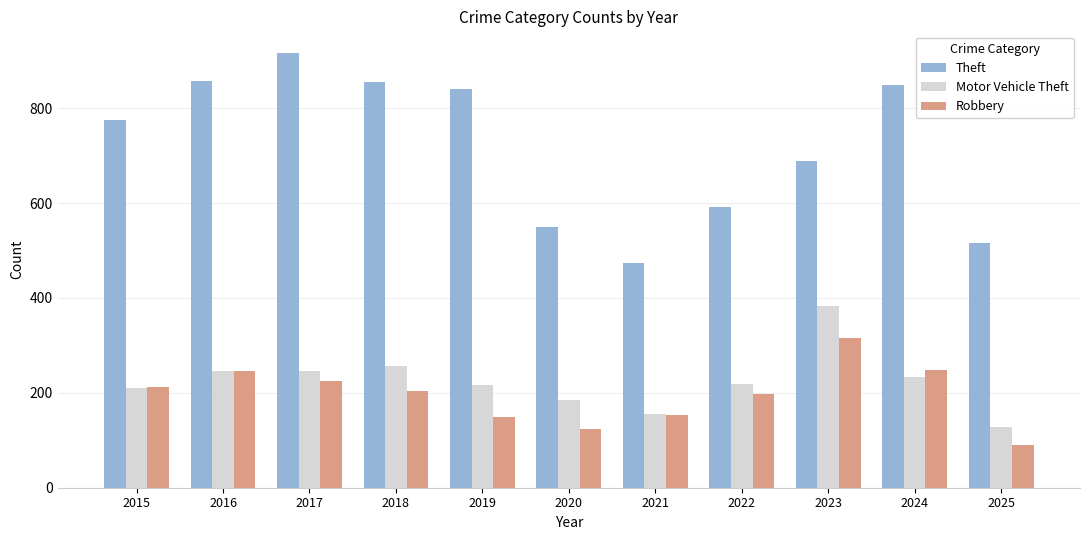

Which series has the widest spread of values?

Theft